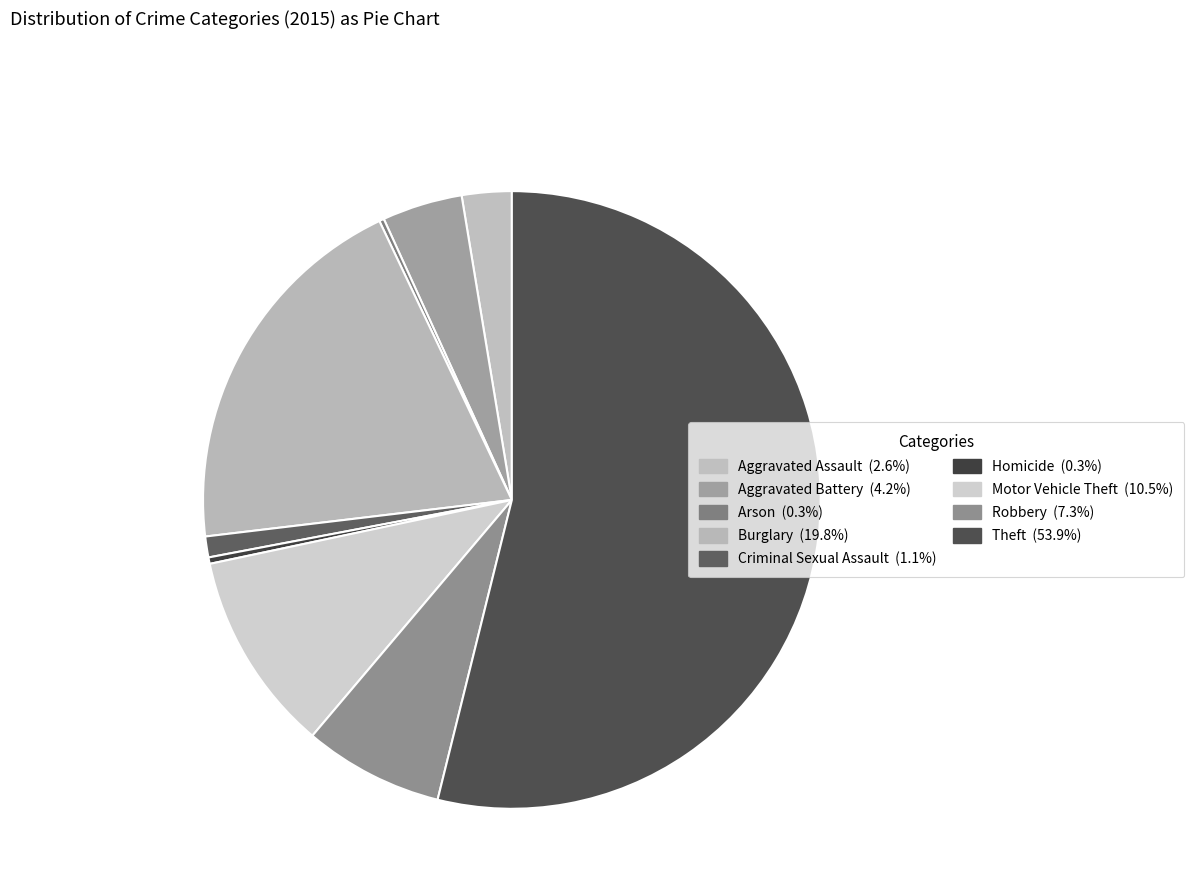

What percentage do Criminal Sexual Assault and Burglary together represent?

20.9%